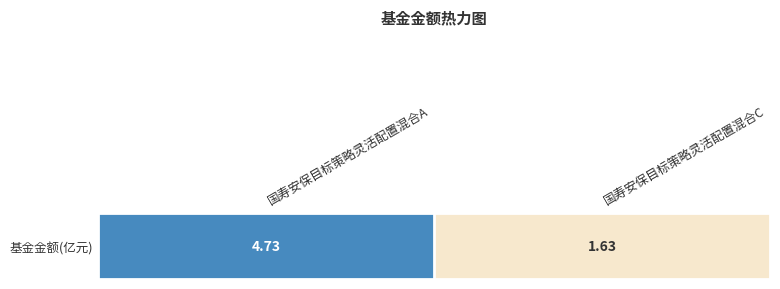

Which label corresponds to the smallest value in the chart?

国寿安保目标策略灵活配置混合C